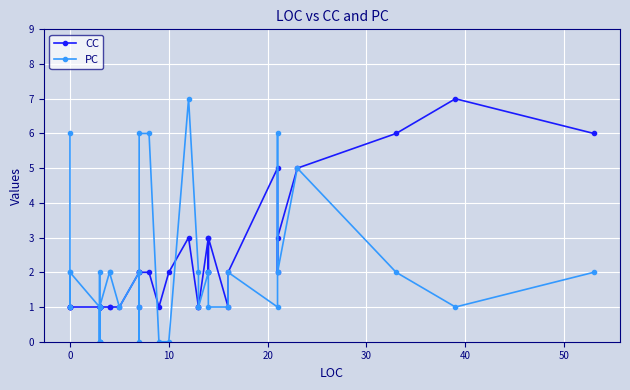

What are all the series names shown in the legend?

CC, PC